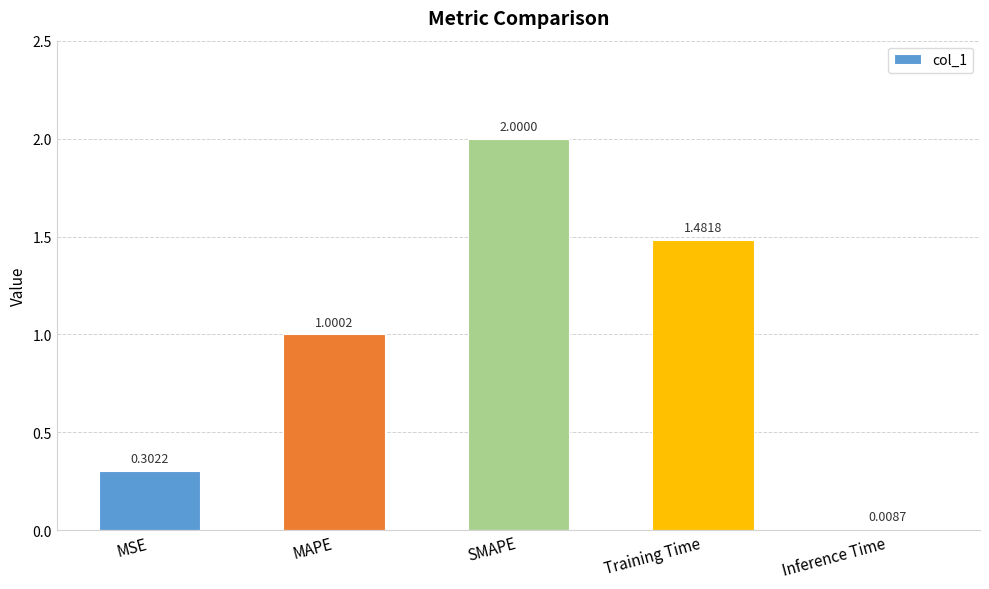

What is the change in value from MAPE to Inference Time?

-1.0